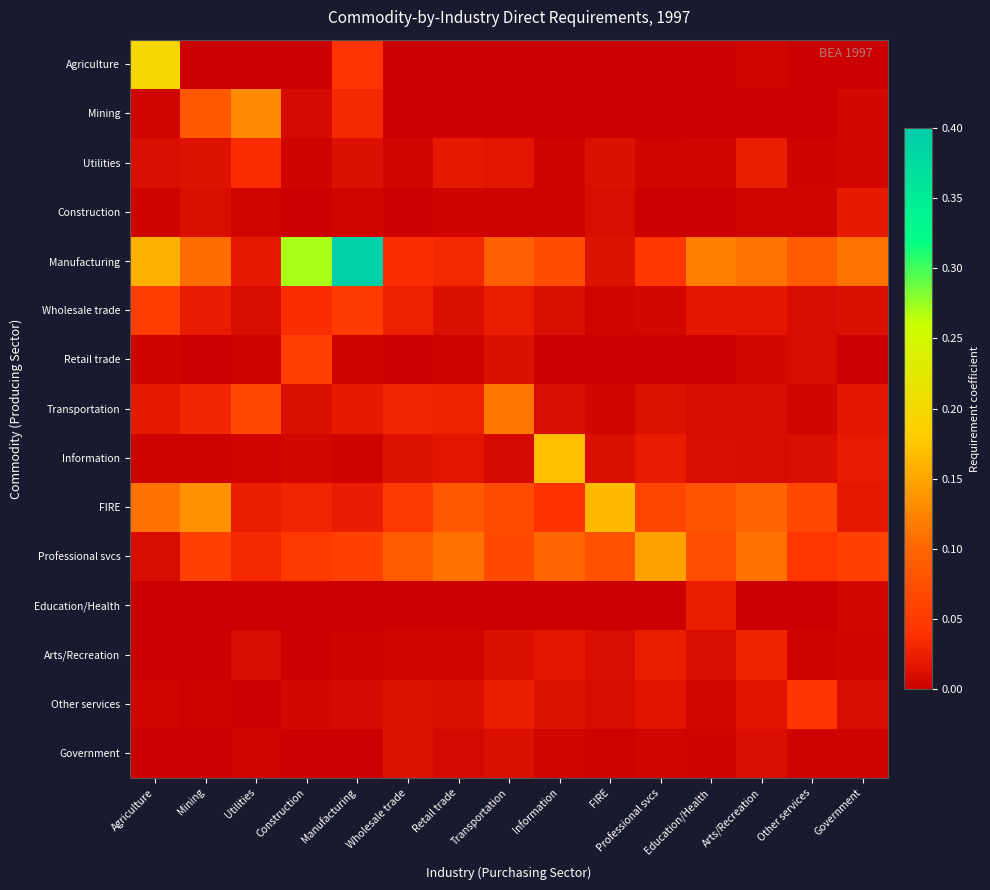

At how many categories does at least one series exceed 0?

15